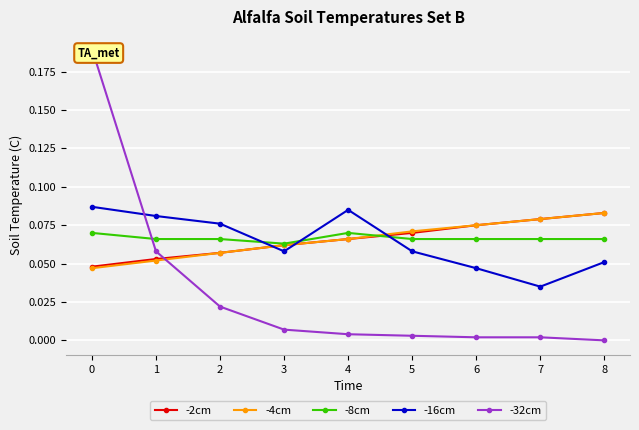

Which series has the largest range (max minus min)?

-32cm